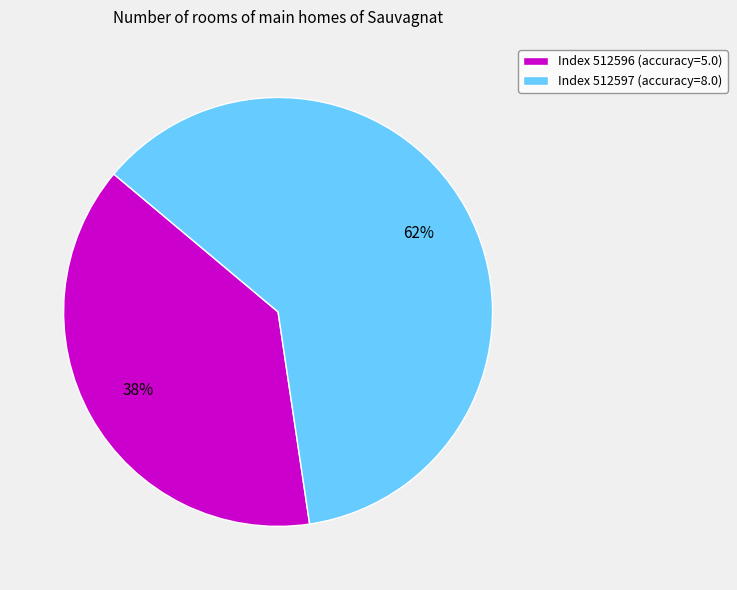

True or false: Index 512596 (accuracy=5.0) accounts for 30% of the total.

False